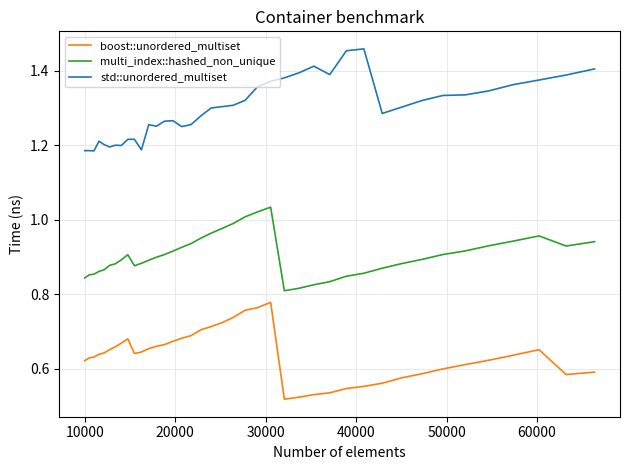

Which series has the largest total across all categories?

std::unordered_multiset